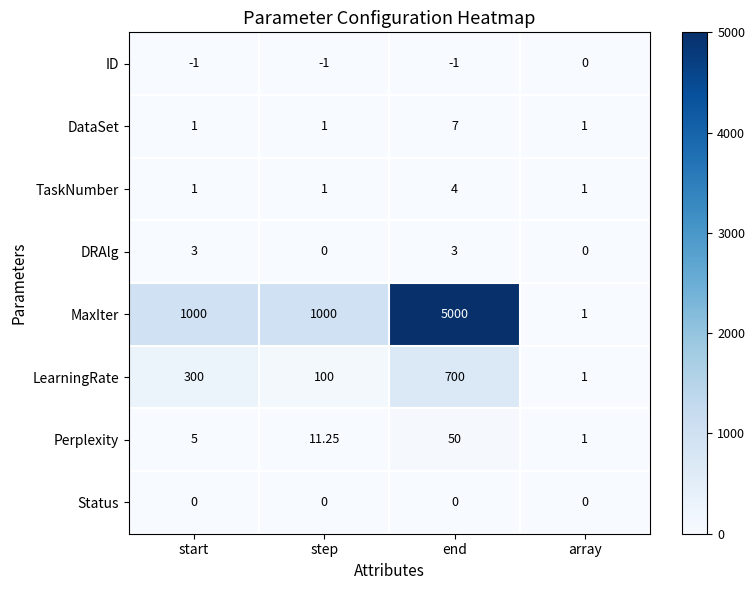

Which category has the highest value in the ID series?

array